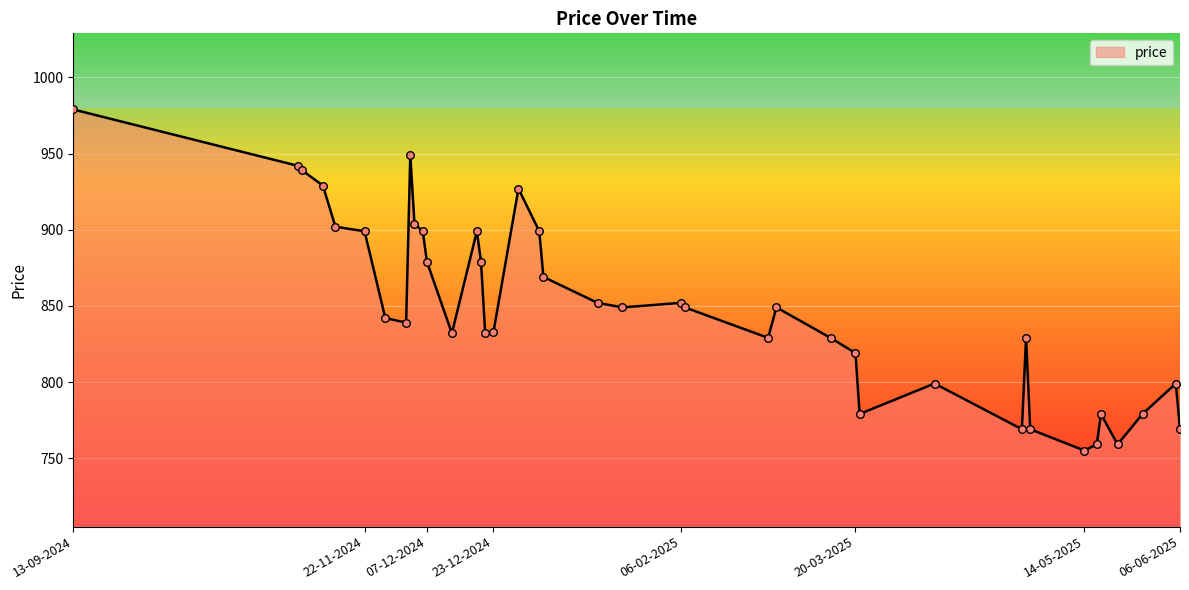

What is the maximum value shown in the chart?

979.0